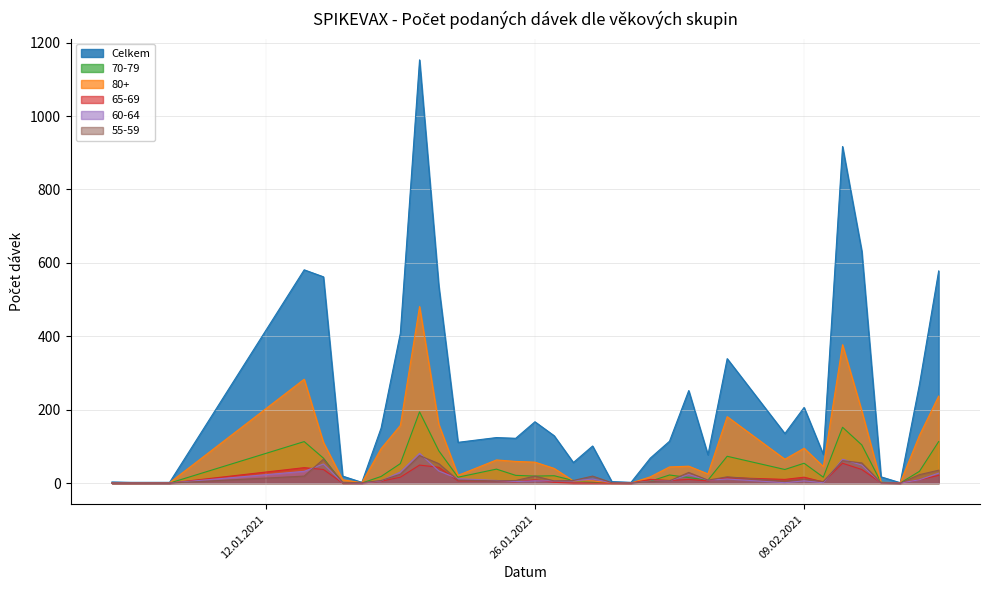

True or false: 60-64 and Celkem cross at least once.

False